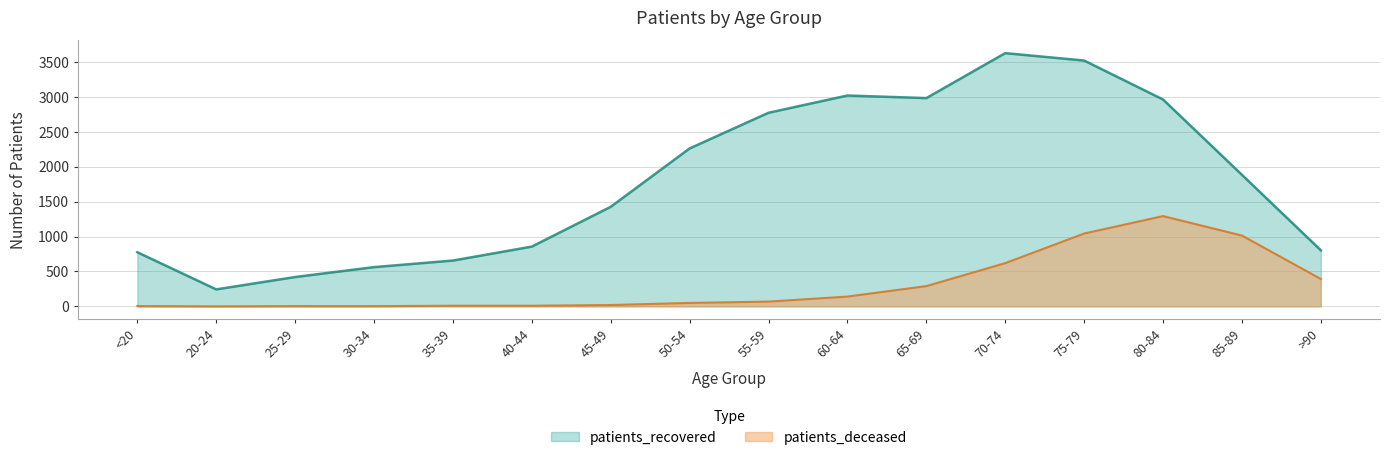

True or false: patients_recovered and patients_deceased intersect in this chart.

False